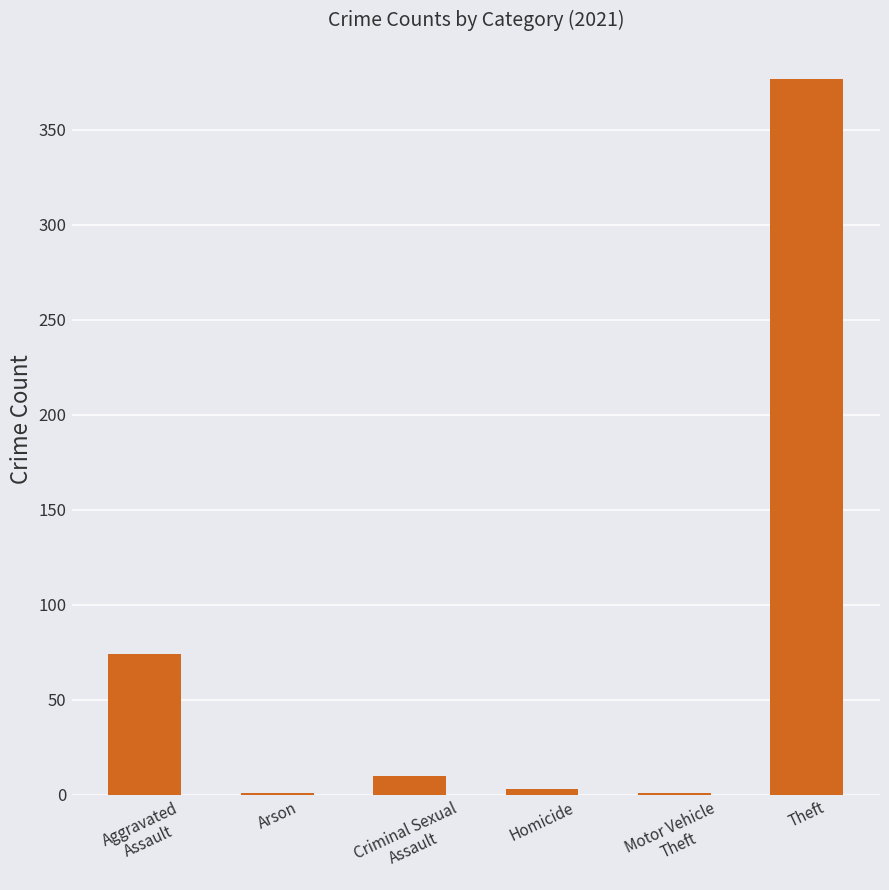

Reading right to left, list all the values displayed in this chart.

377	1	3	10	1	74